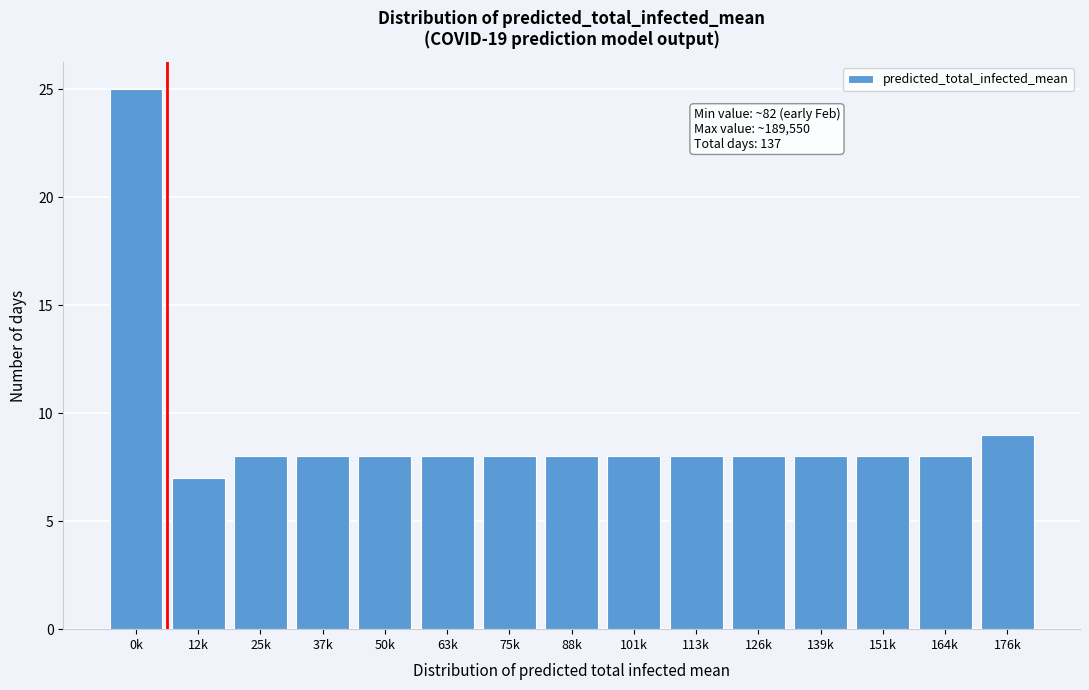

Reading left to right, extract all data points from this chart.

0k=25	12k=7	25k=8	37k=8	50k=8	63k=8	75k=8	88k=8	101k=8	113k=8	126k=8	139k=8	151k=8	164k=8	176k=9